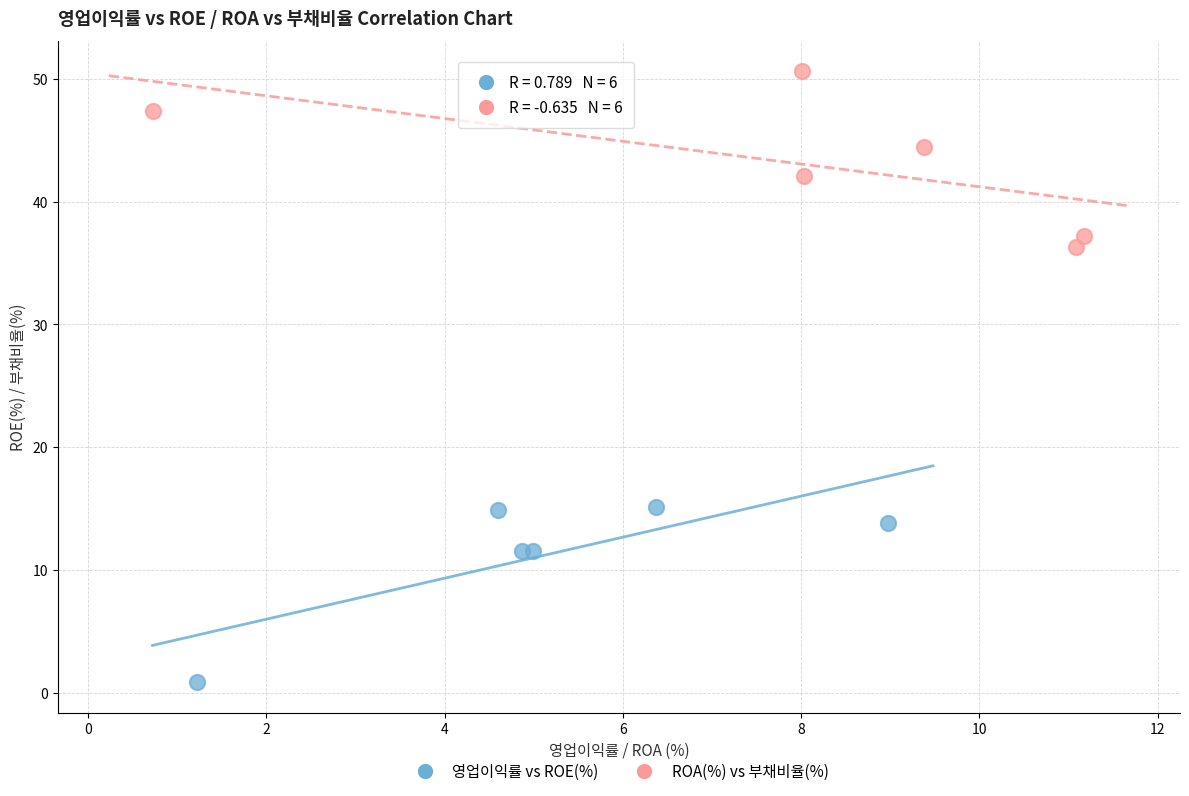

Which series reaches the minimum Y coordinate?

영업이익률 vs ROE(%)